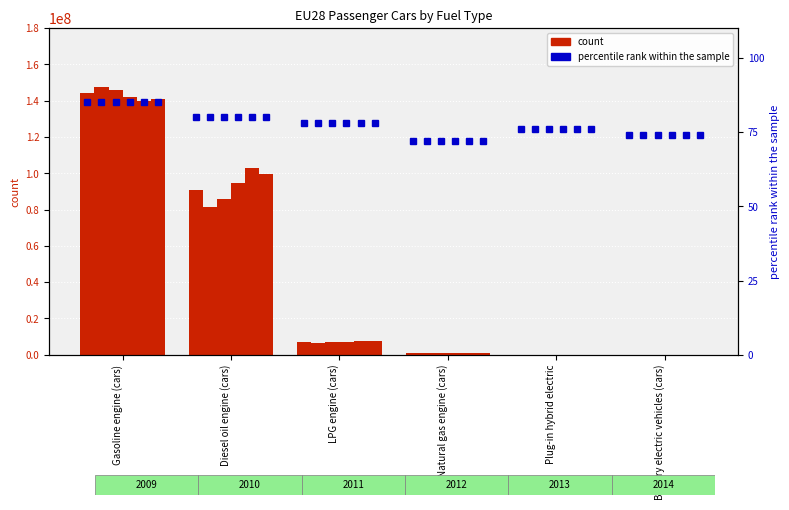

Which label corresponds to the smallest value in the chart?

Plug-in hybrid electric